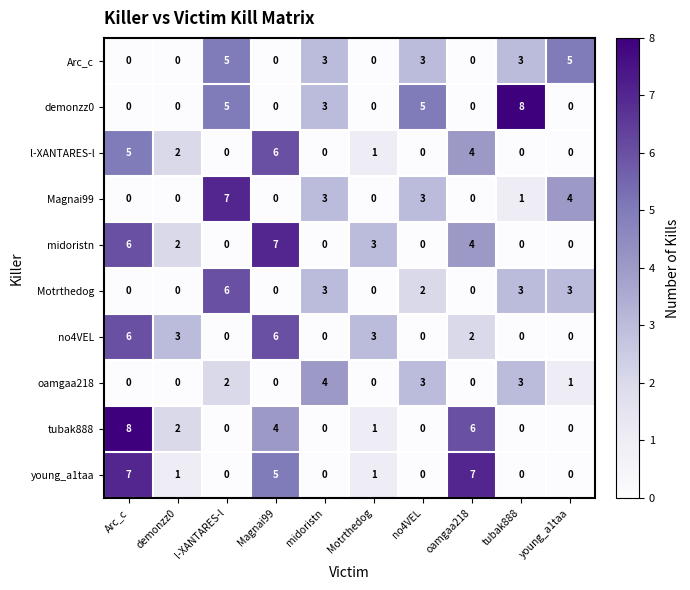

Where does the l-XANTARES-l series first go above 1?

Arc_c